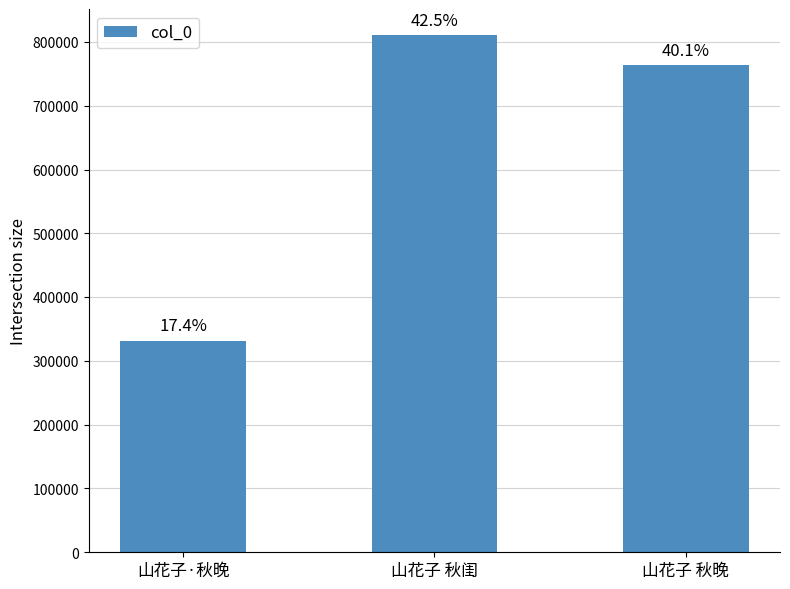

Count the number of categories in the chart.

3